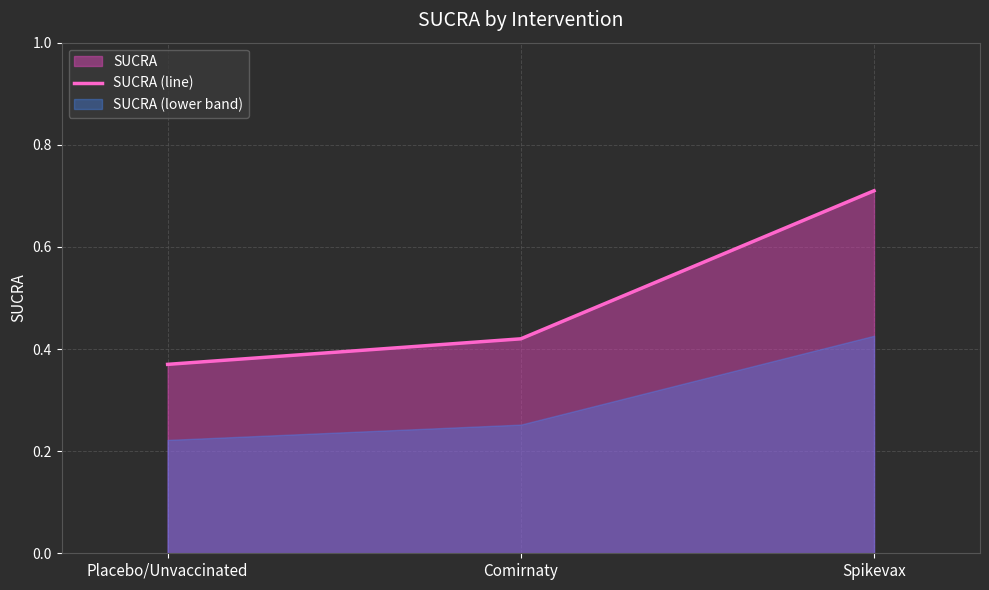

The SUCRA (line) series shows 0.1 at Comirnaty. True or false?

False